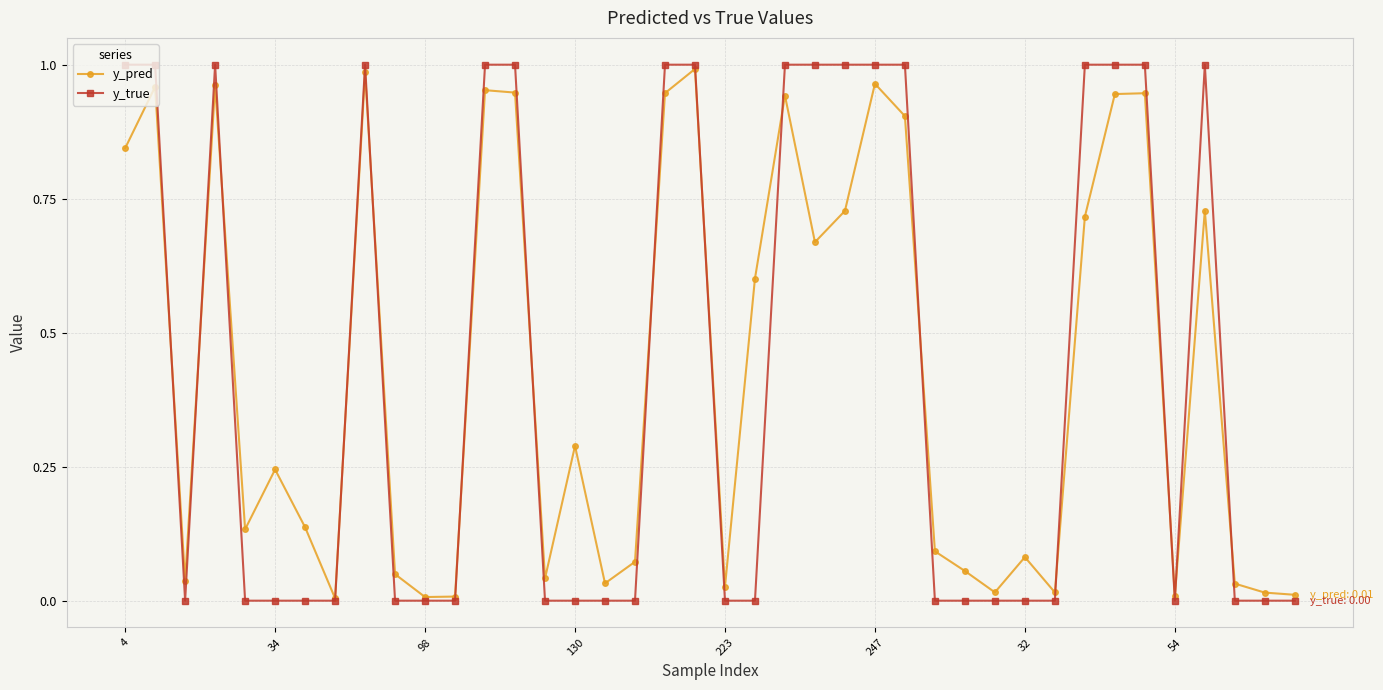

Count the number of categories in the chart.

40